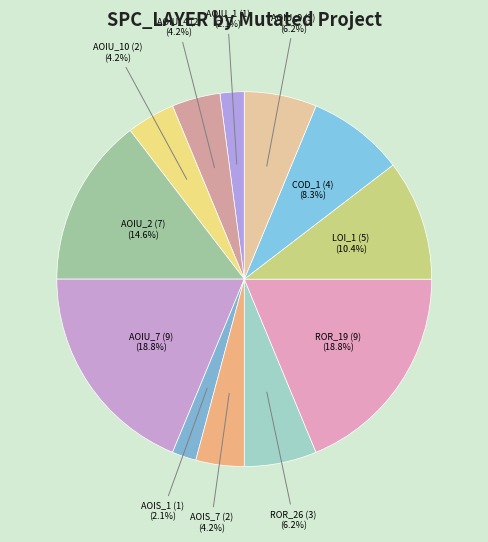

How many segments does this pie chart have?

12